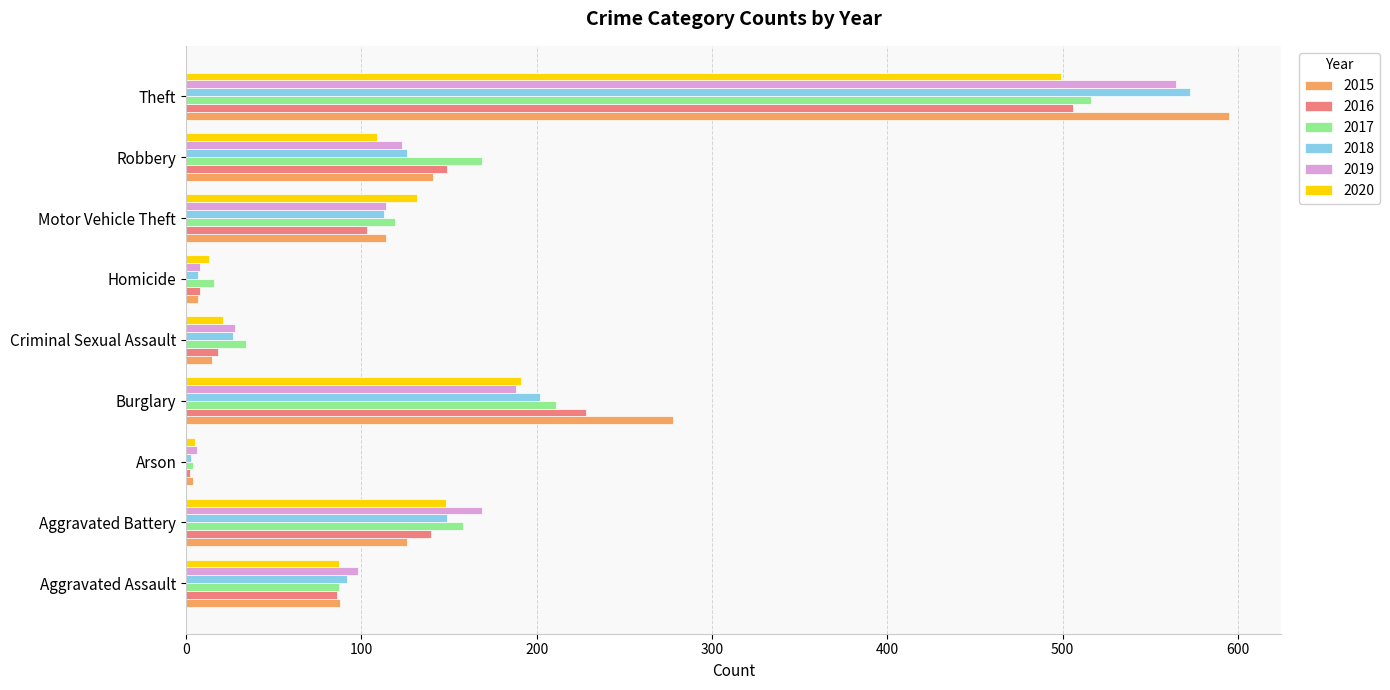

Where is 2018 nearest to the value 288?

Burglary